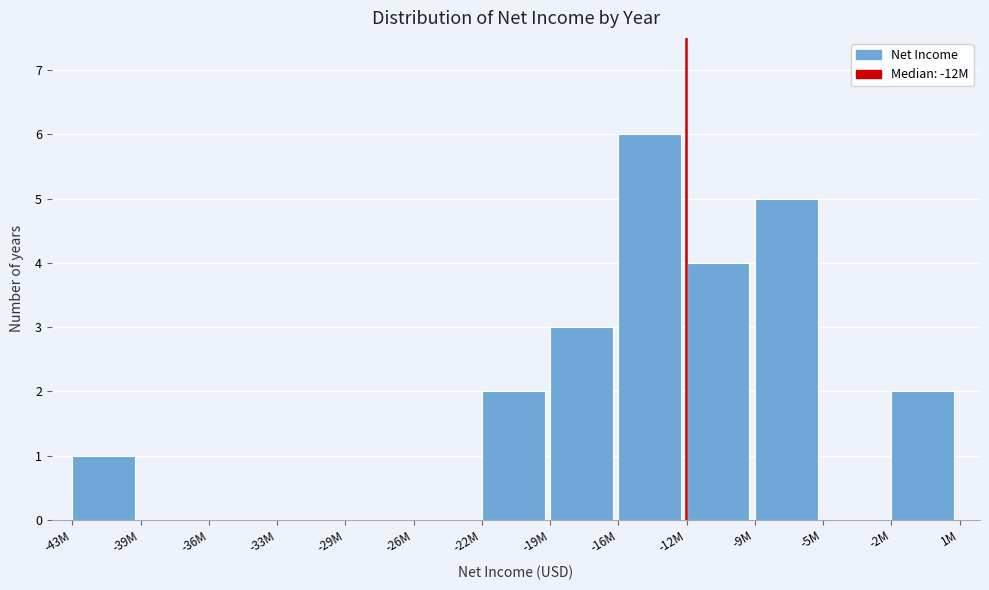

Reading left to right, list all the values displayed in this chart.

-43M=1	-39M=0	-36M=0	-33M=0	-29M=0	-26M=0	-22M=2	-19M=3	-16M=6	-12M=4	-9M=5	-5M=0	-2M=2